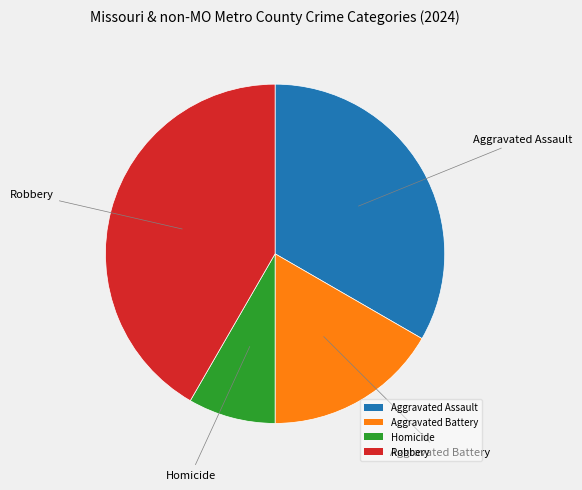

Rank the categories by value from highest to lowest.

Robbery, Aggravated Assault, Aggravated Battery, Homicide